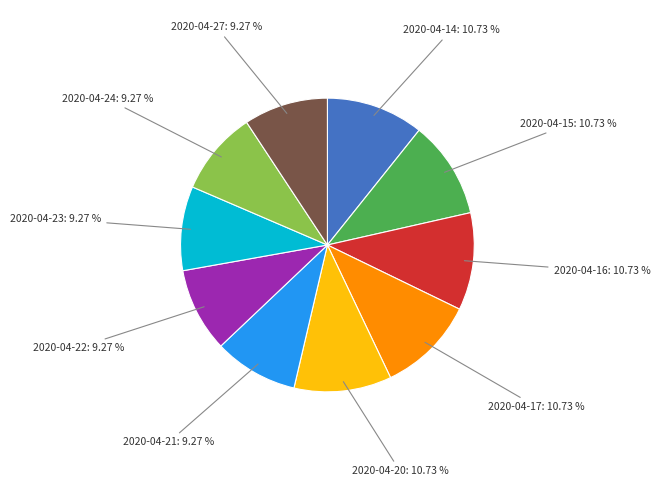

How many segments does this pie chart have?

10